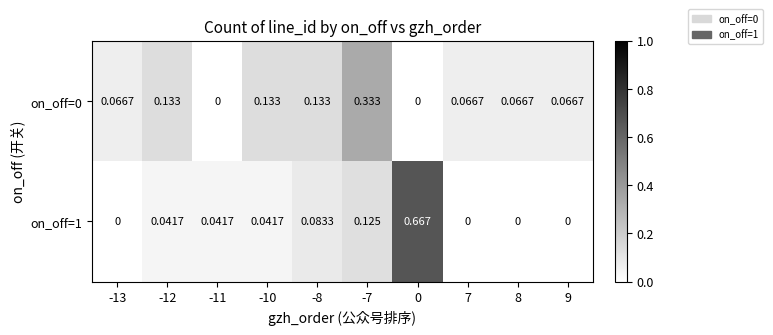

Is the value of on_off=1 at 8 greater than the value of on_off=0 at -13?

No